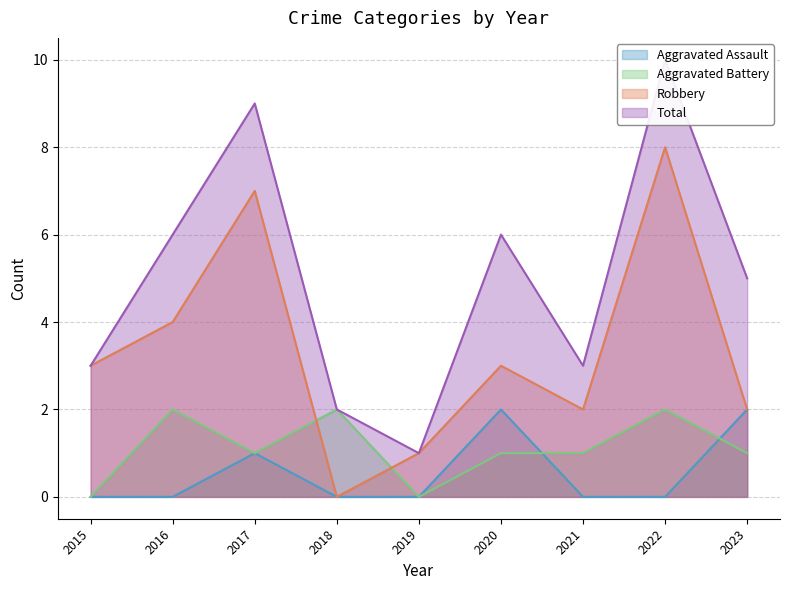

What is the total value across all series at 2020?

12